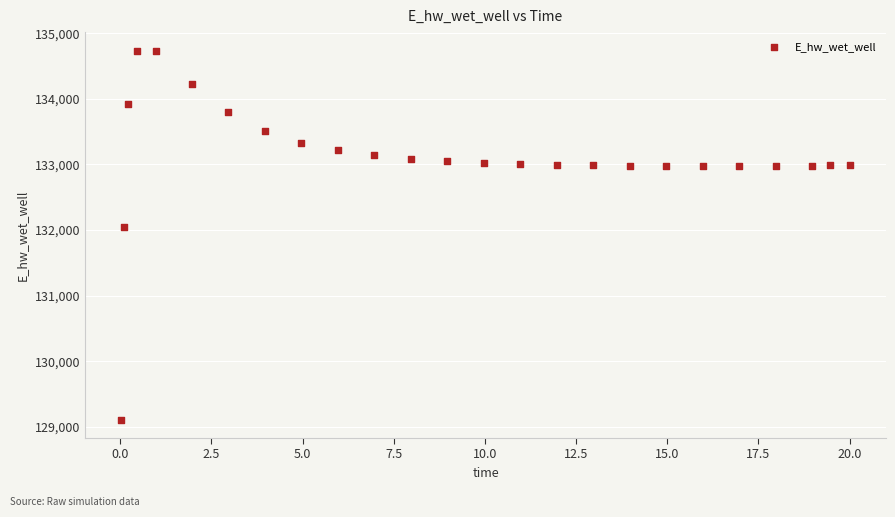

What Y value in the scatter plot is closest to 131923?

132046.2